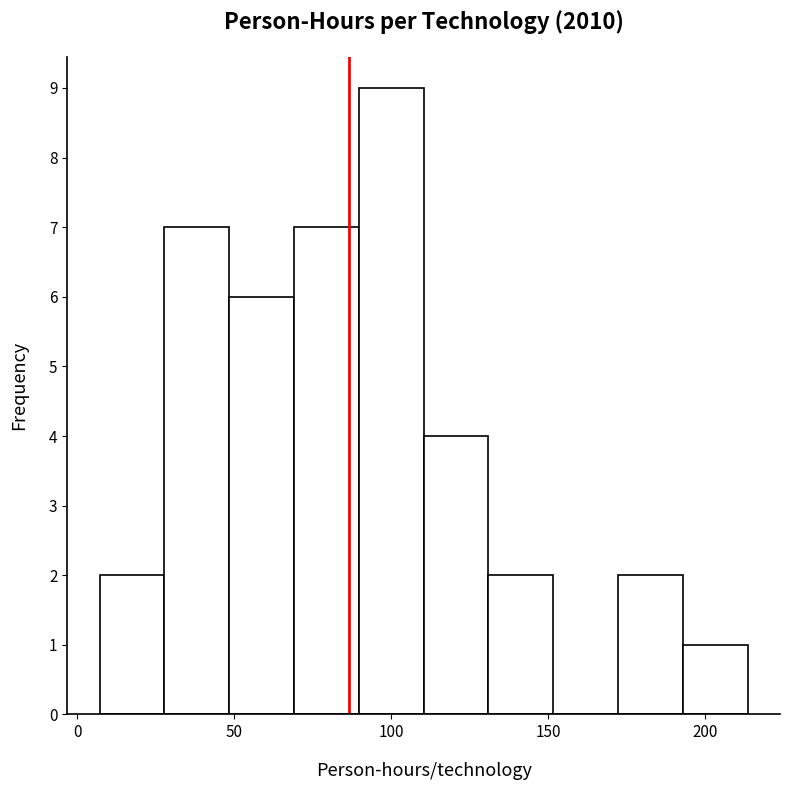

What is the height of the bar covering 170 to 195 on the x-axis? Neither the bar edges nor the heights are printed on the chart, so give them approximately, as read against the axes.

2